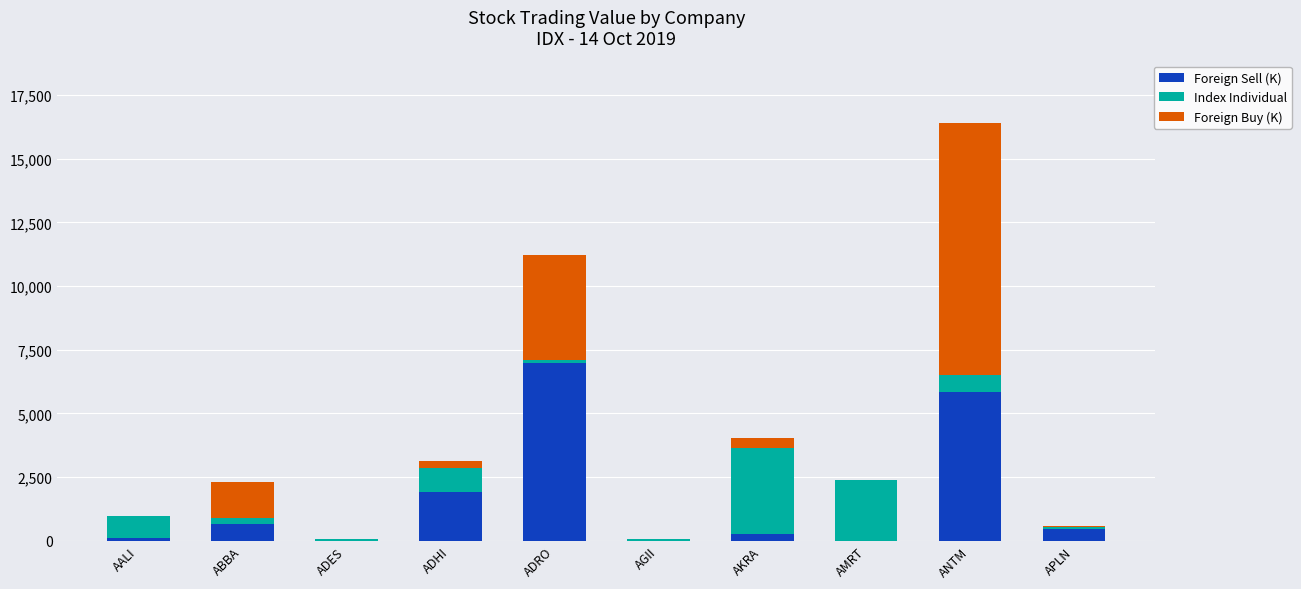

The Foreign Sell (K) series shows 3148.8 at ADHI. True or false?

False